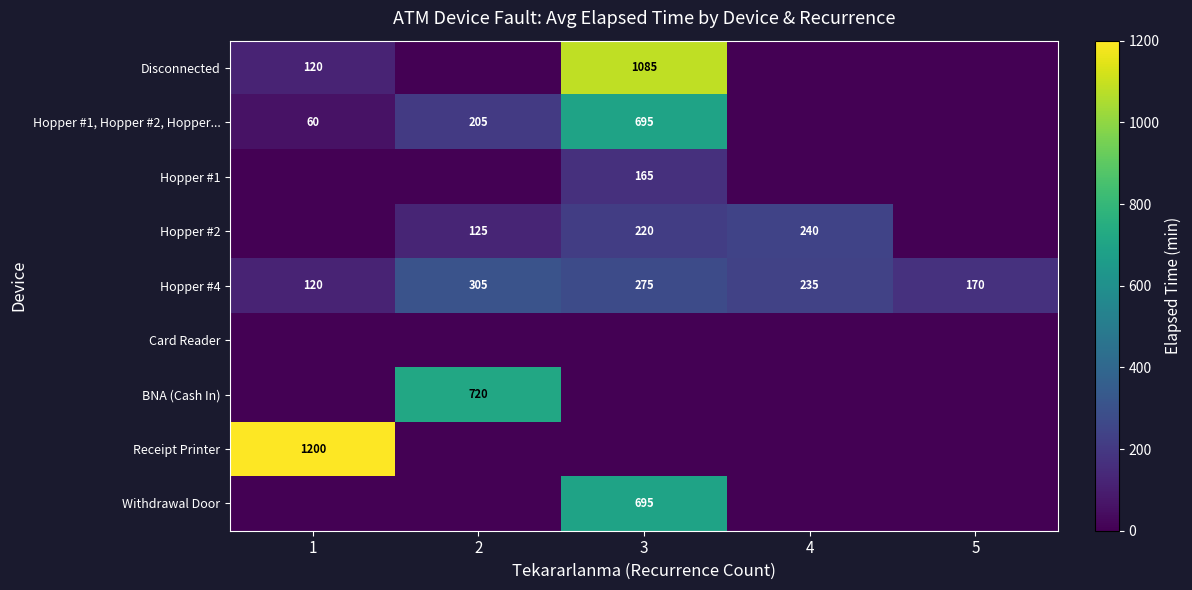

What is the total value across all series at 3?

3135